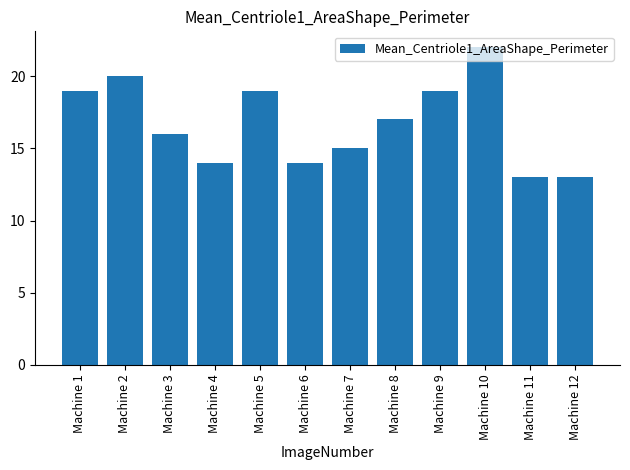

What value does the data have at Machine 10?

22